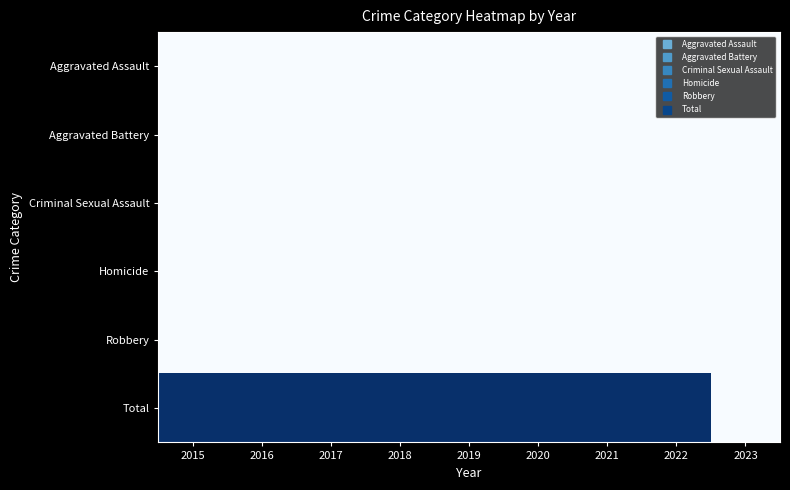

What is the spread (max minus min) of values at 2020?

1